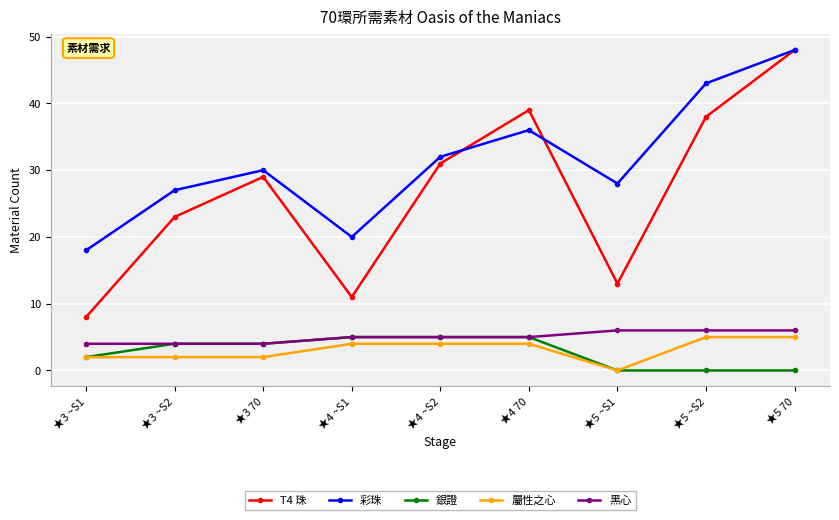

List the labels in order of T4 珠 value, smallest first.

★3 ~S1, ★4 ~S1, ★5 ~S1, ★3 ~S2, ★3 70, ★4 ~S2, ★5 ~S2, ★4 70, ★5 70